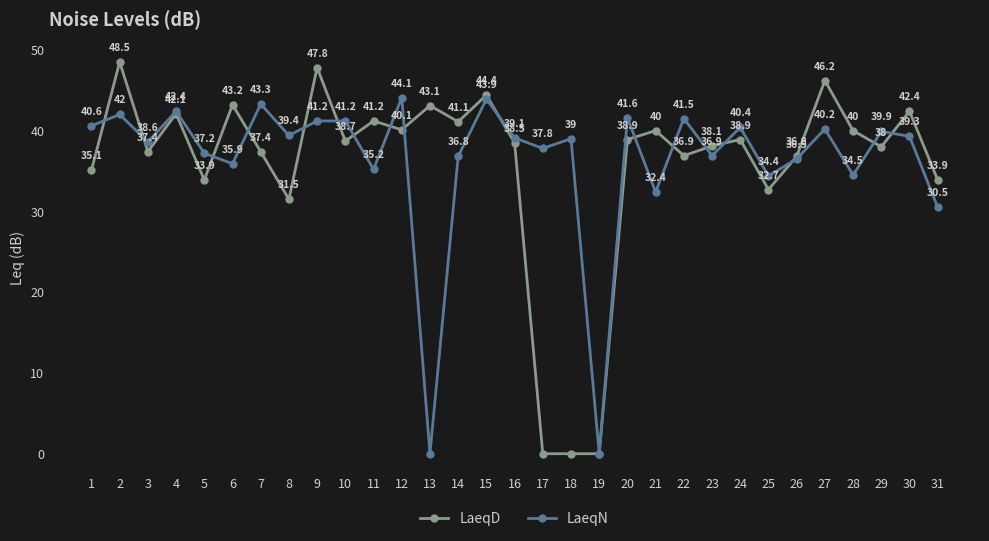

Between which two adjacent categories do LaeqN and LaeqD first intersect?

1 and 2